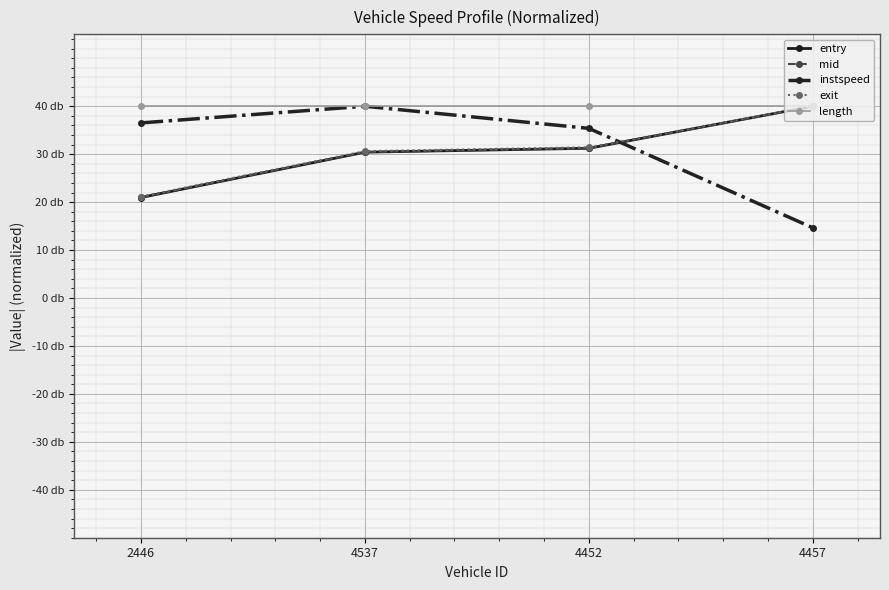

True or false: length has more than 1 interior local peaks.

False